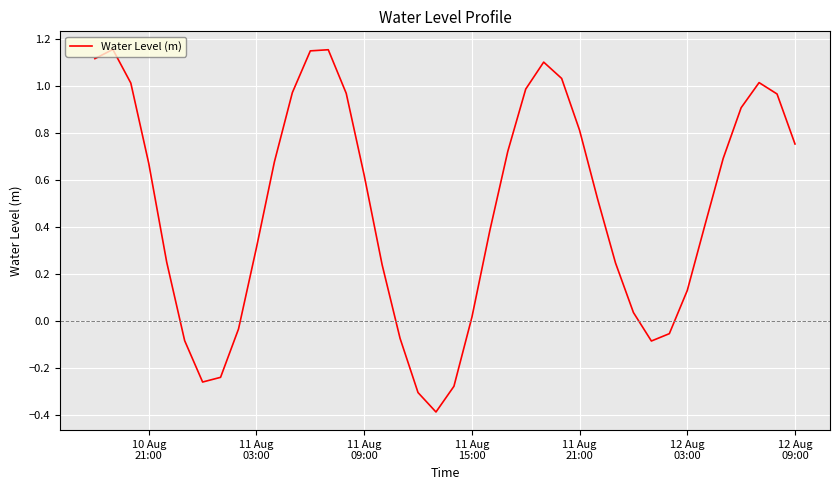

What is the minimum value shown in the chart?

-0.4